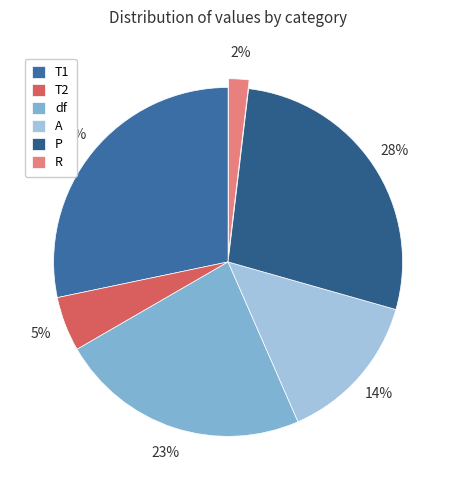

Rank the categories by value from lowest to highest.

R, T2, A, df, P, T1